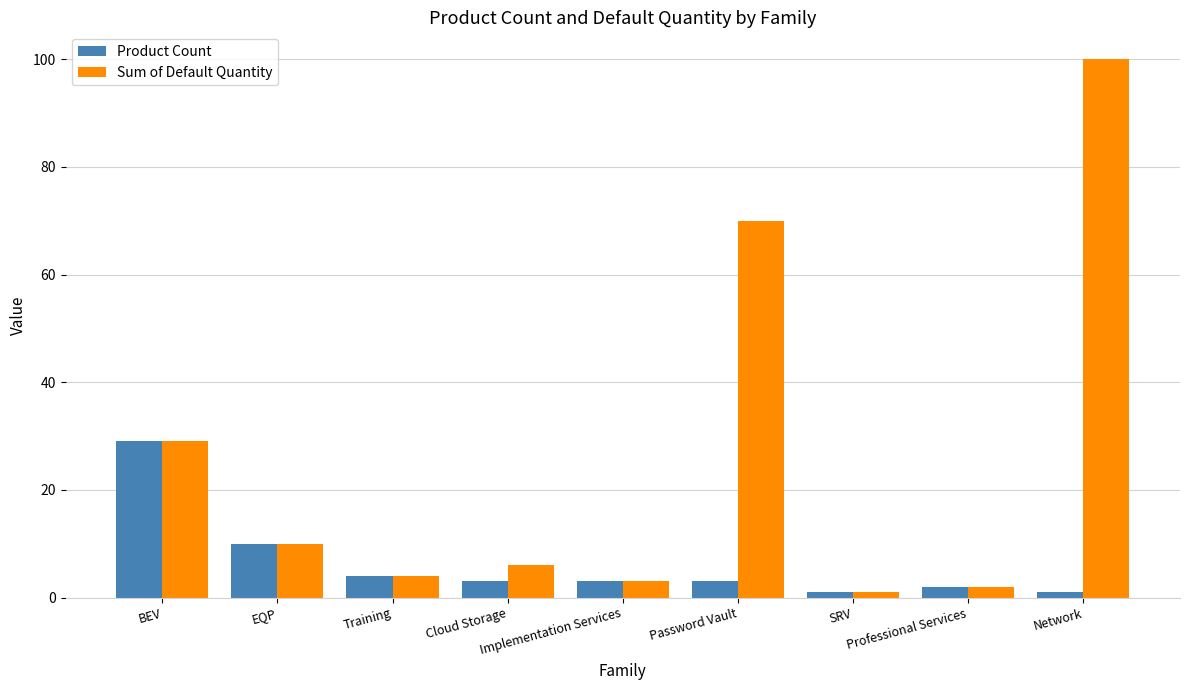

What is the label of the 3rd bar from the left?

Training